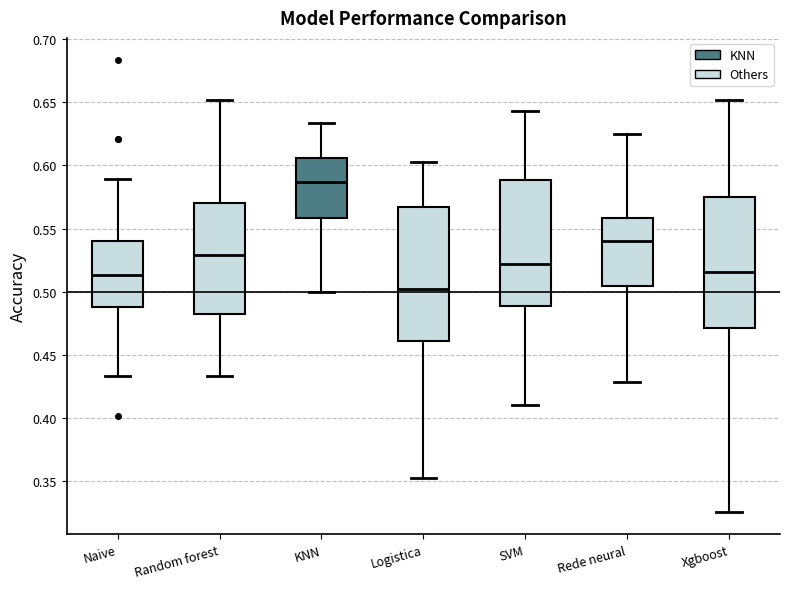

Where does the upper whisker of the box for KNN end on the y-axis? The values are not printed on the chart, so give them approximately, as read against the axis.

0.635